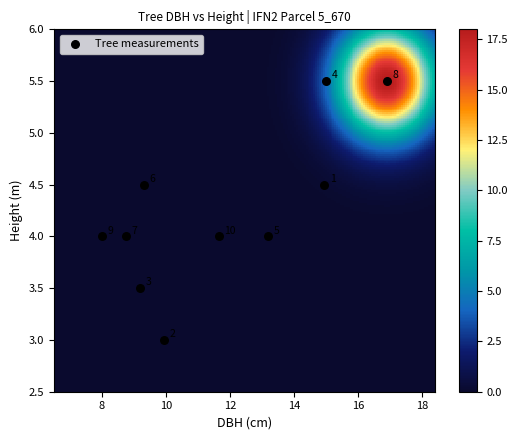

What Y value in the scatter plot is closest to 4?

4.0